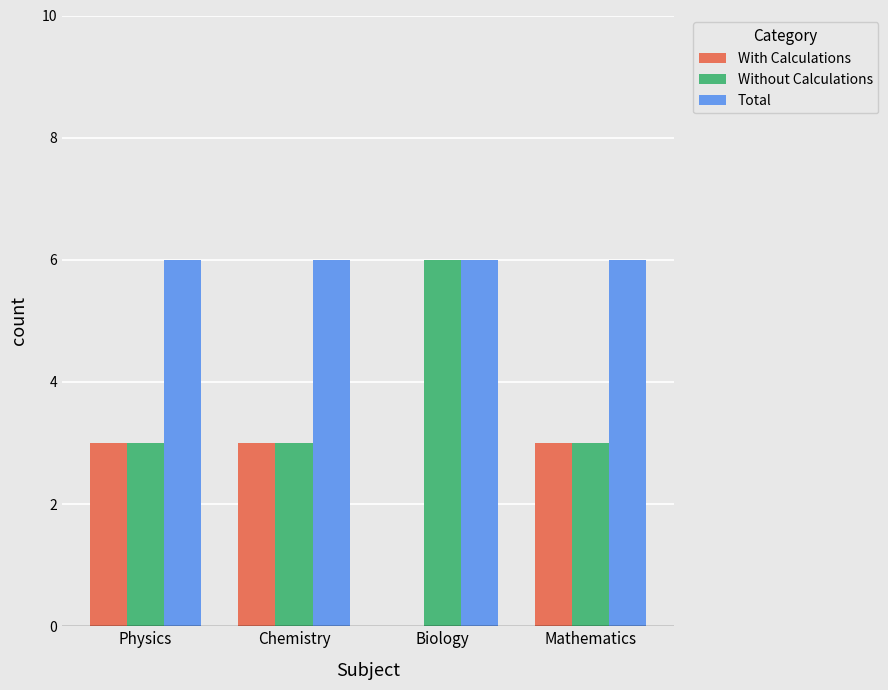

Is the value of Without Calculations at Chemistry greater than the value of Total at Biology?

No